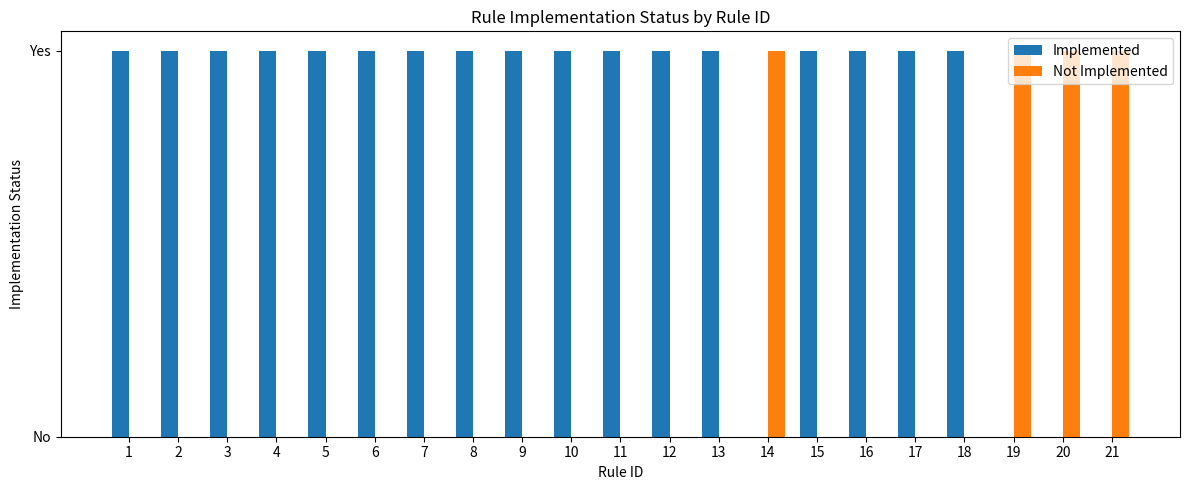

The value of Not Implemented at 10 is 0. True or false?

True